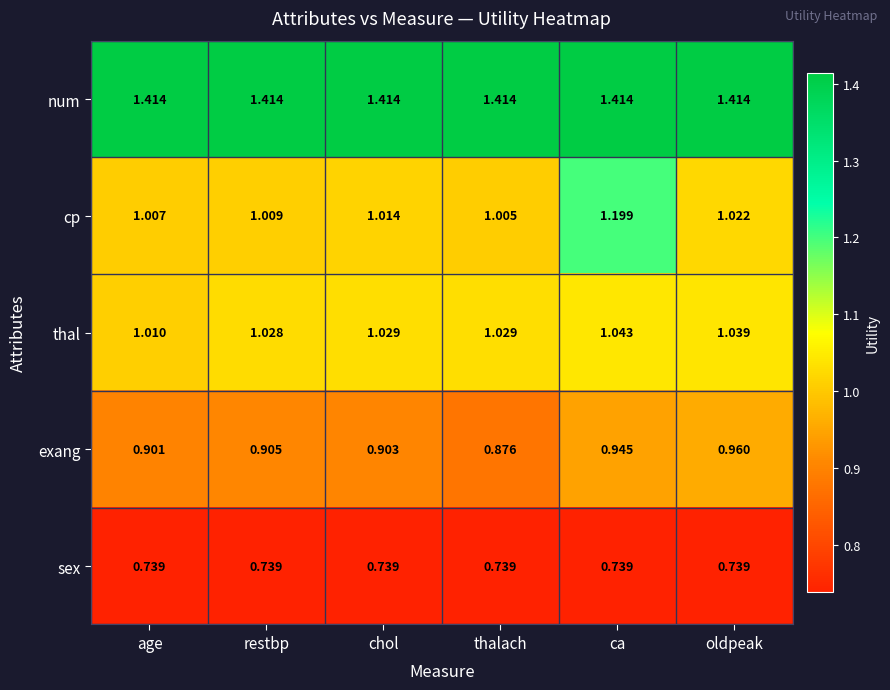

At which label does cp reach its peak?

ca